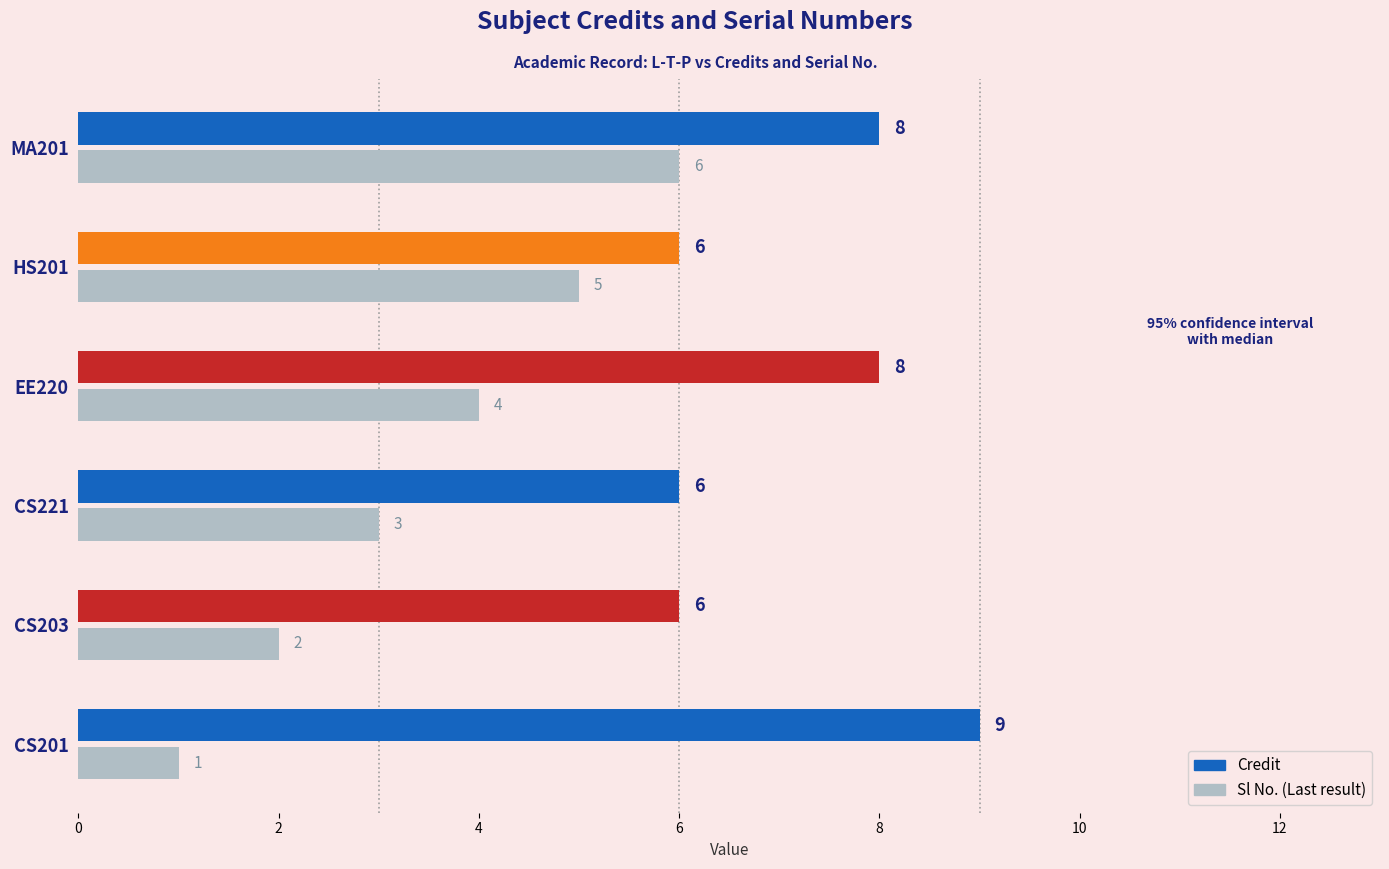

What is the approximate value of Credit at HS201?

6